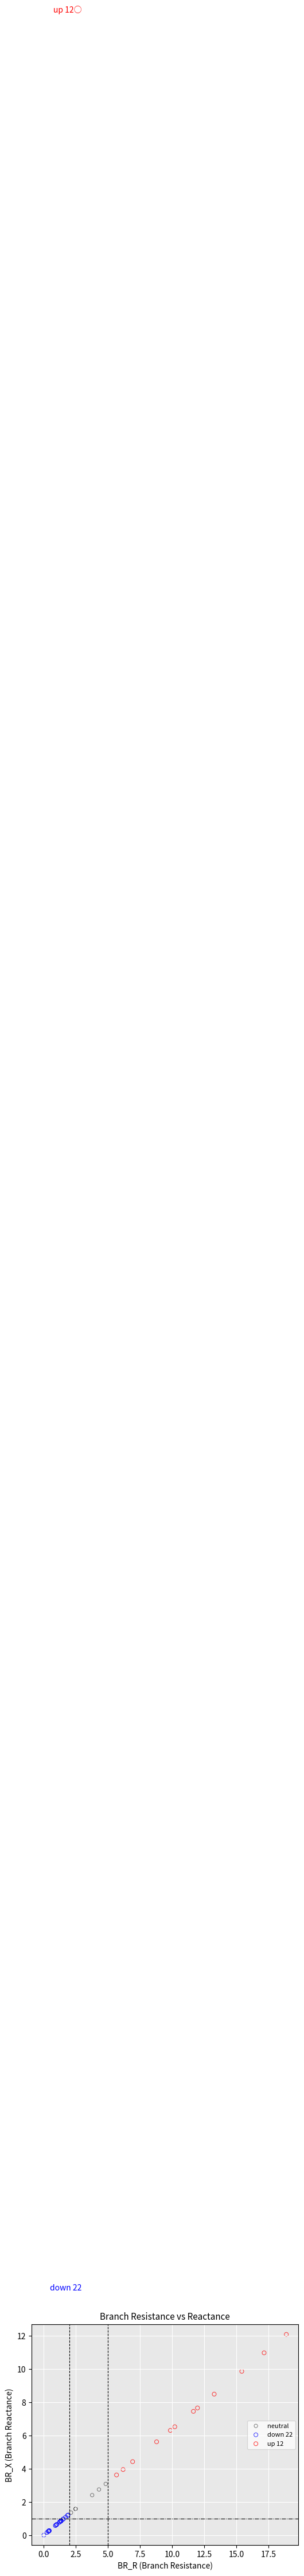

Which series reaches the maximum Y coordinate?

up 12